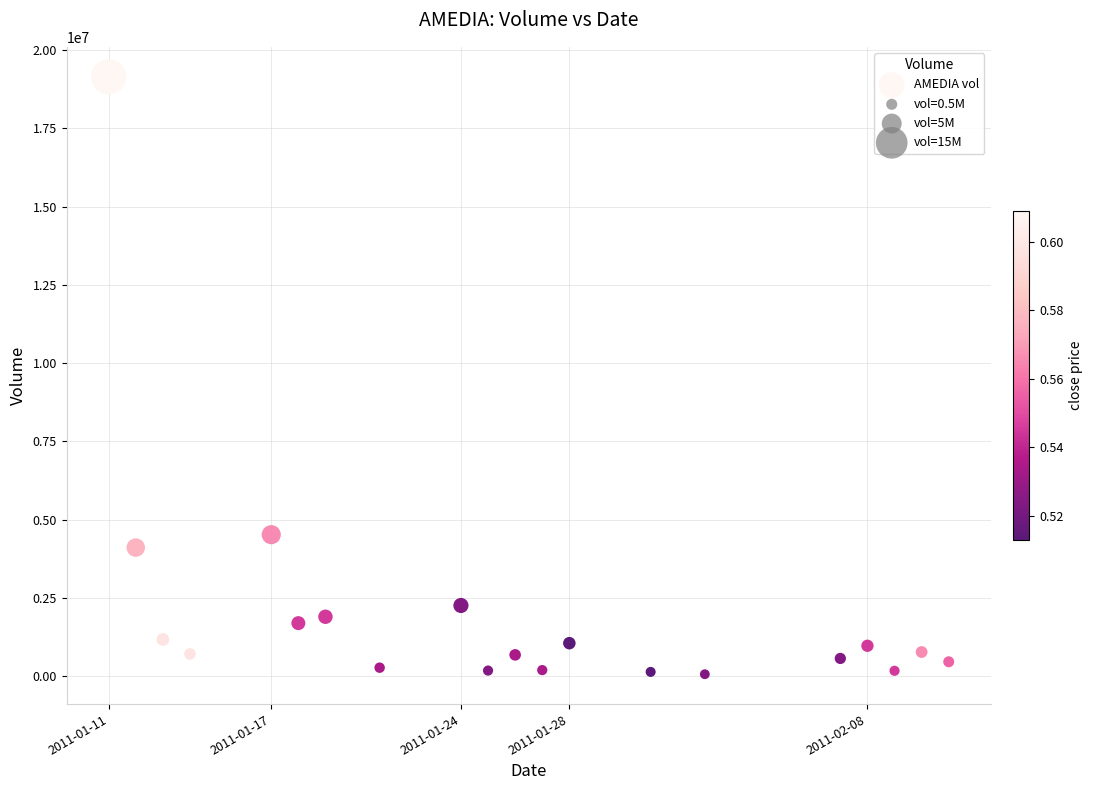

What is the range of X values (max minus min)?

2678400